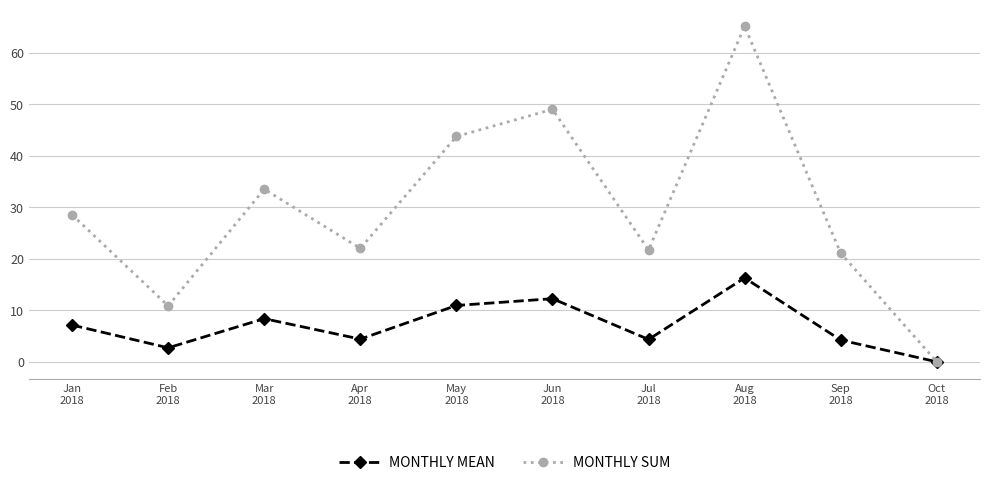

What is the spread (max minus min) of values at Mar
2018?

25.1